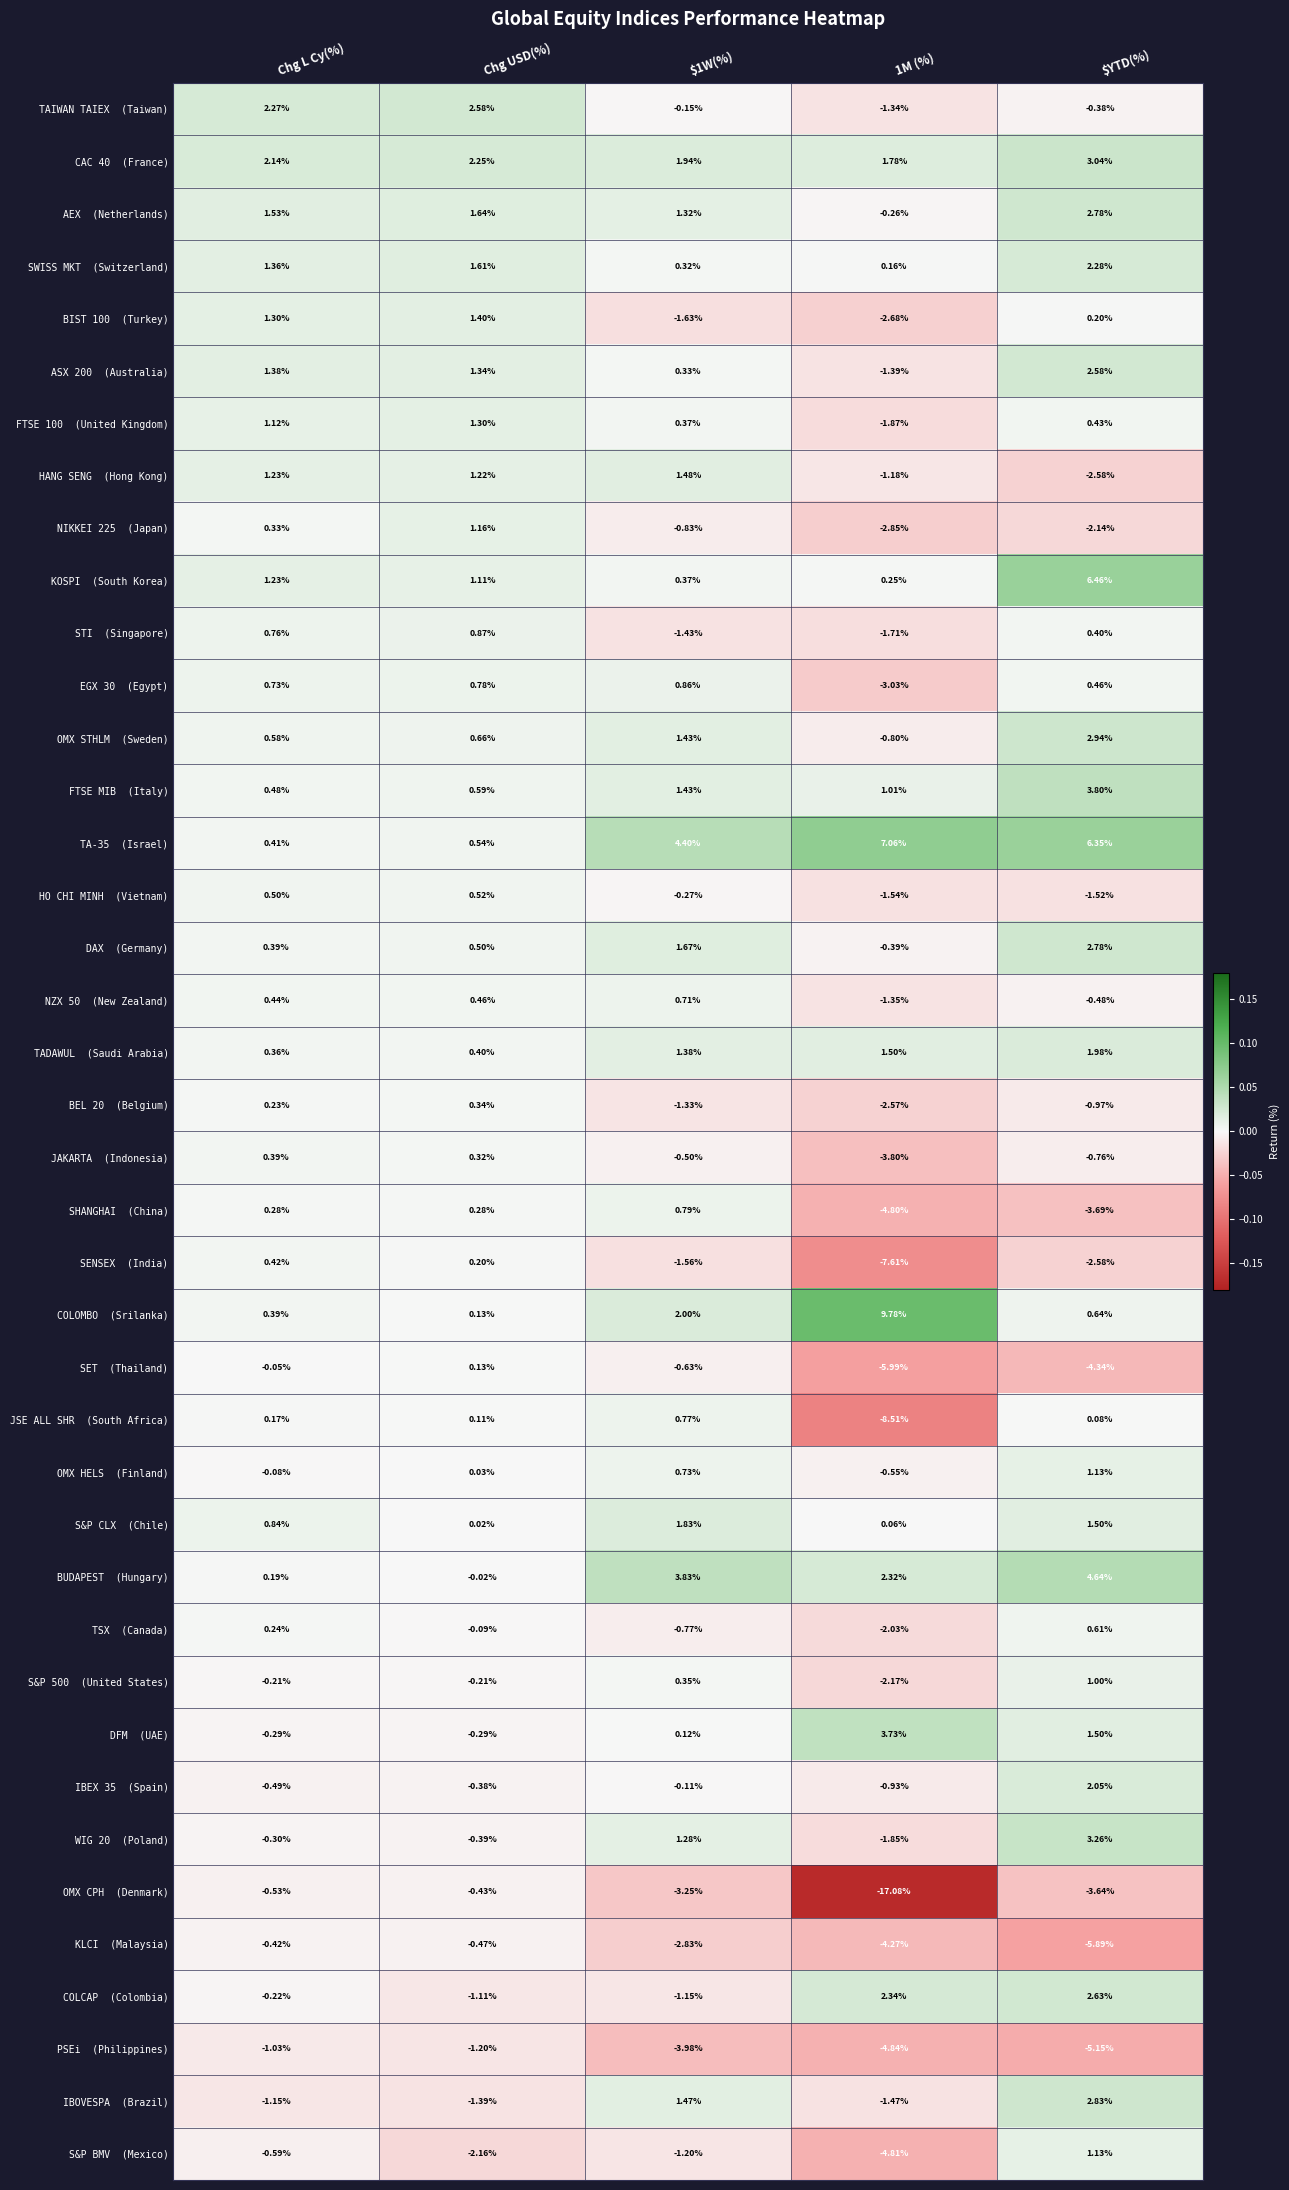

At which category does the chart reach its peak across all series?

1M (%)